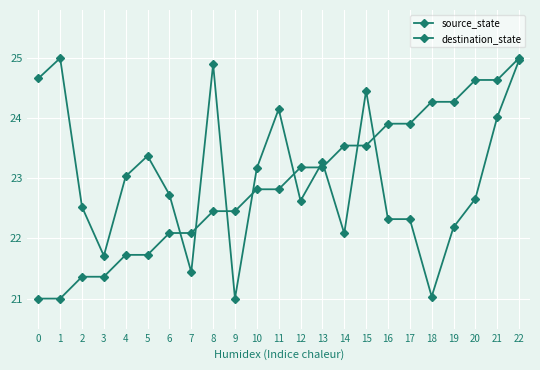

Reading left to right, transcribe all the data shown in this chart.

source_state: 0=21.0	1=21.0	2=21.4	3=21.4	4=21.7	5=21.7	6=22.1	7=22.1	8=22.5	9=22.5	10=22.8	11=22.8	12=23.2	13=23.2	14=23.5	15=23.5	16=23.9	17=23.9	18=24.3	19=24.3	20=24.6	21=24.6	22=25.0
destination_state: 0=24.7	1=25.0	2=22.5	3=21.7	4=23.0	5=23.4	6=22.7	7=21.4	8=24.9	9=21.0	10=23.2	11=24.2	12=22.6	13=23.3	14=22.1	15=24.5	16=22.3	17=22.3	18=21.0	19=22.2	20=22.7	21=24.0	22=25.0